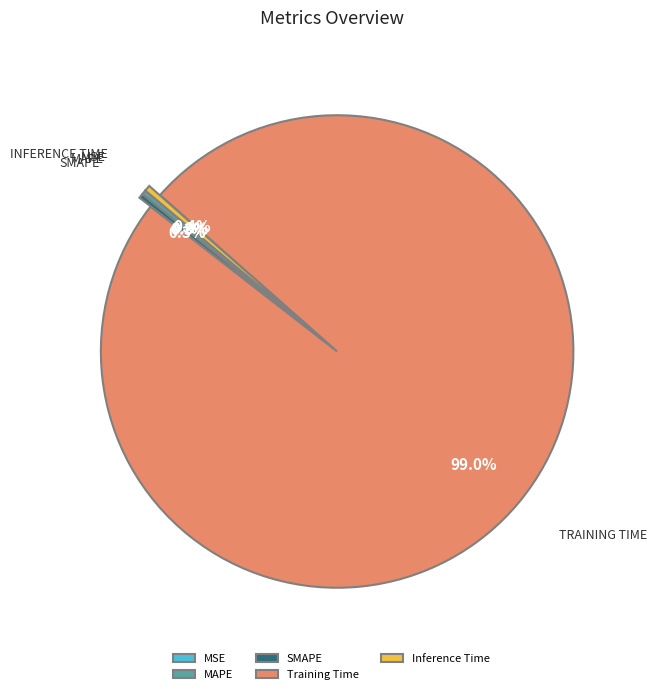

What is the largest slice in the pie chart?

Training Time